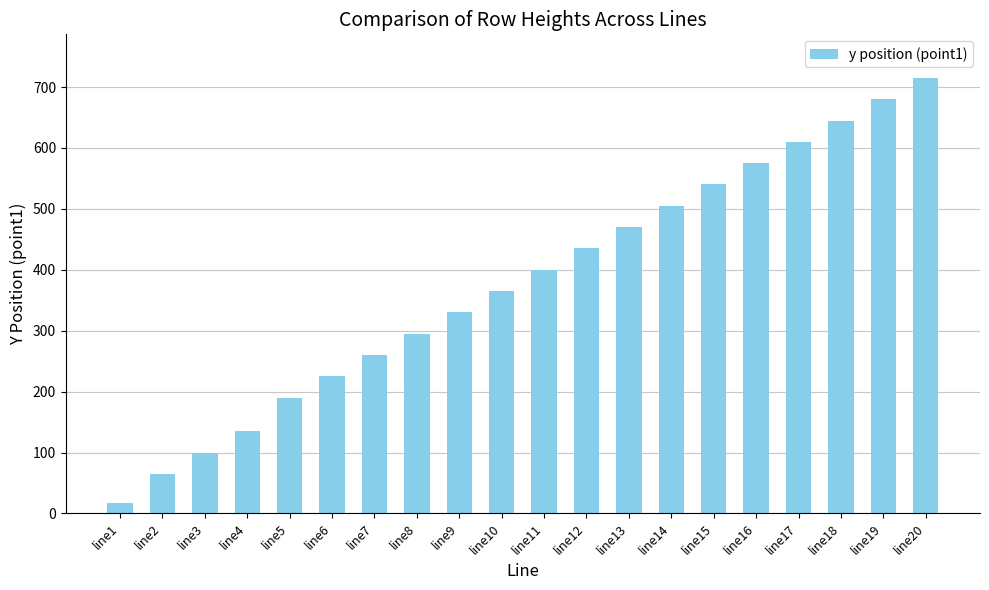

List the labels in order of value, largest first.

line20, line19, line18, line17, line16, line15, line14, line13, line12, line11, line10, line9, line8, line7, line6, line5, line4, line3, line2, line1